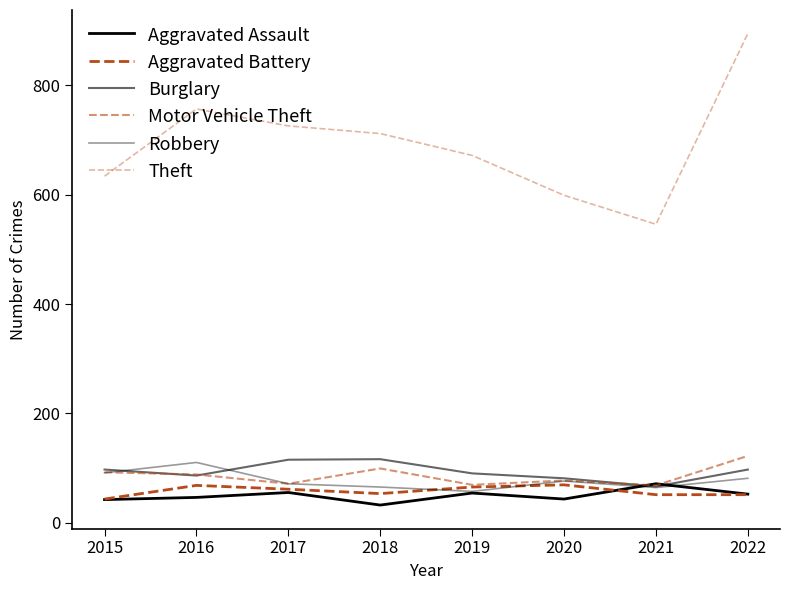

Is this an area chart (filled region under the line)?

No